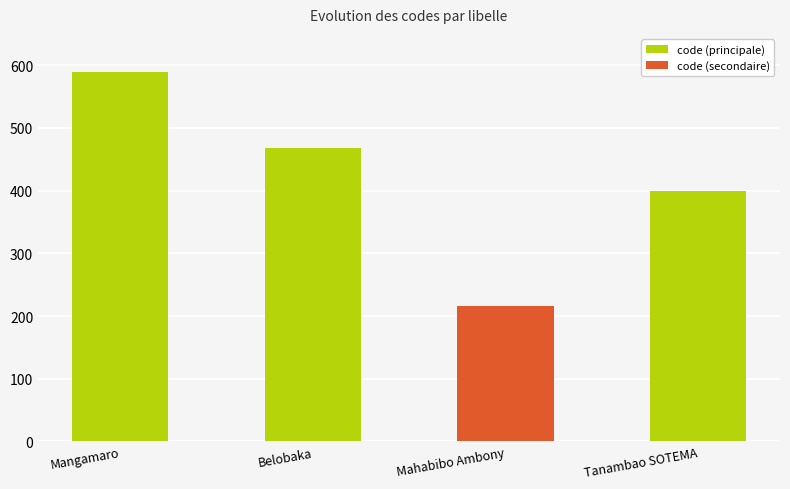

What is the change in value from Mangamaro to Belobaka?

-121